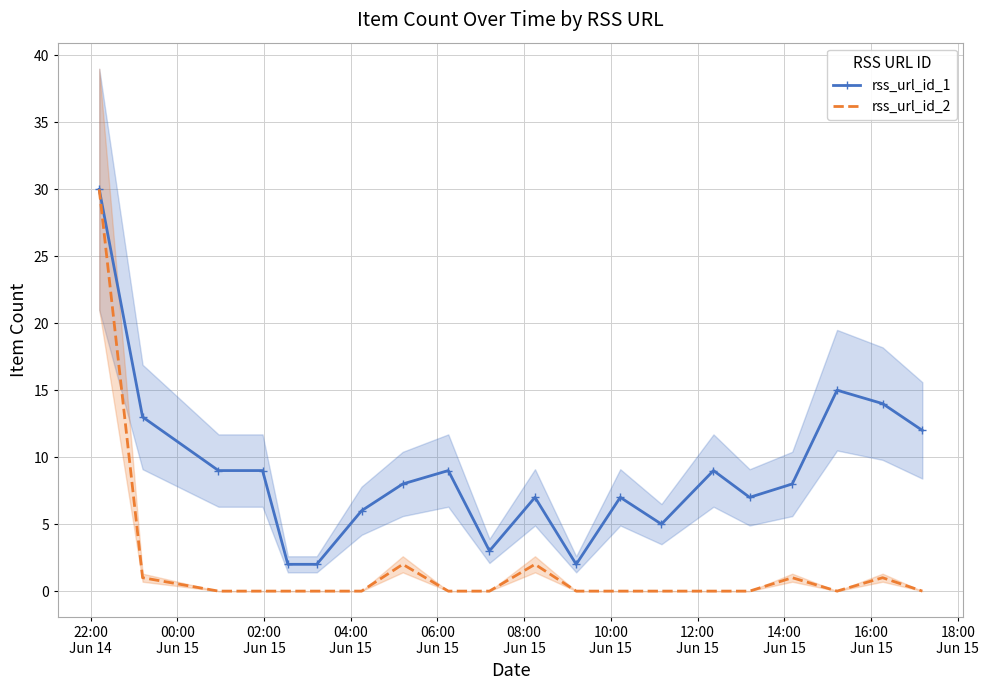

How many lines are shown in the chart?

2